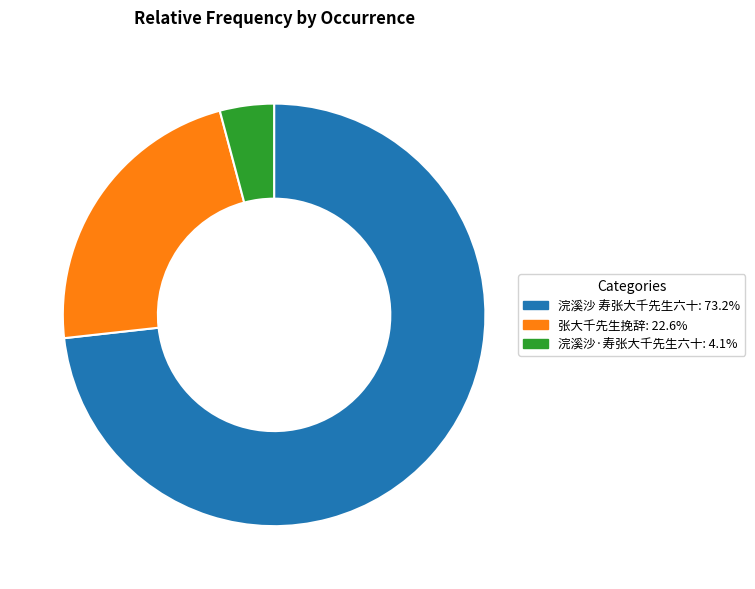

Is 浣溪沙 寿张大千先生六十 the majority of the pie?

Yes